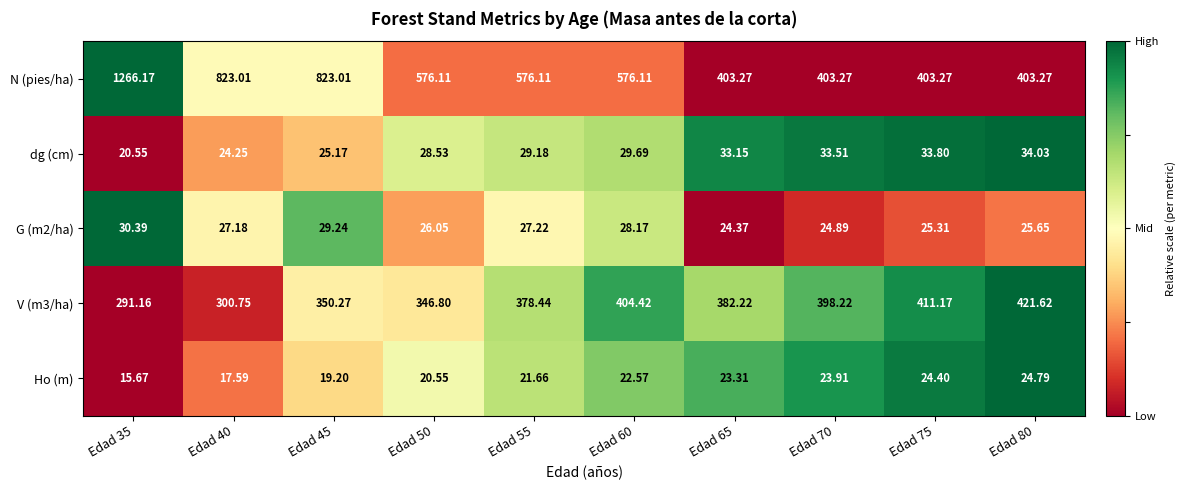

What is the difference between the highest and lowest values at Edad 60?

553.5